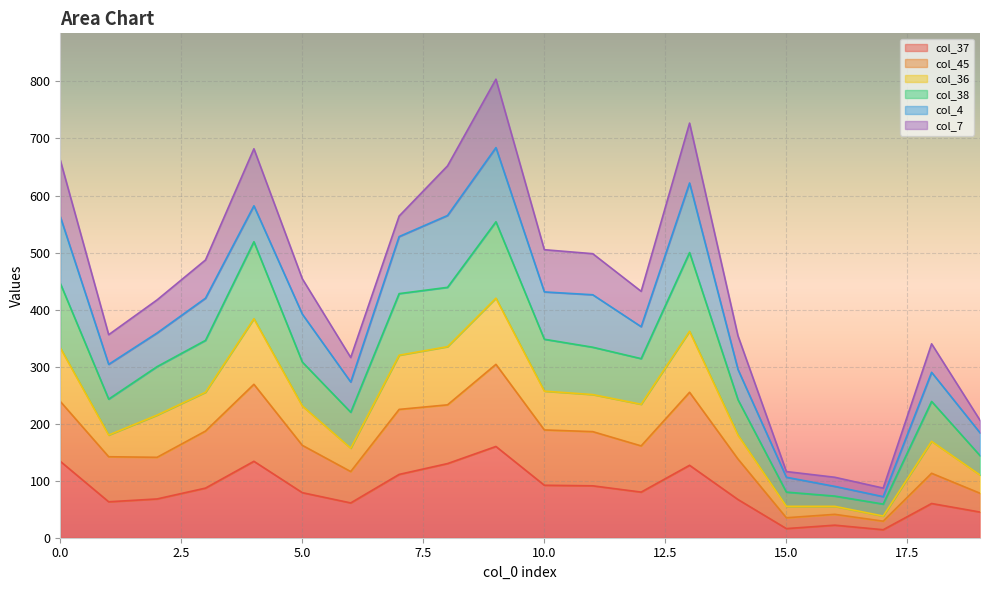

What are all the series names shown in the legend?

col_37, col_45, col_36, col_38, col_4, col_7